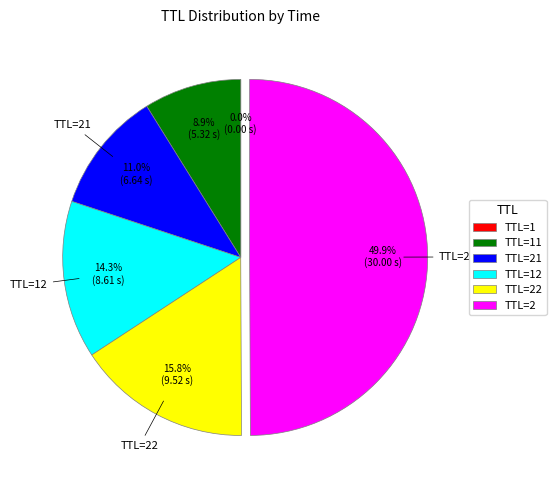

Which category has the biggest portion of the pie?

TTL=2